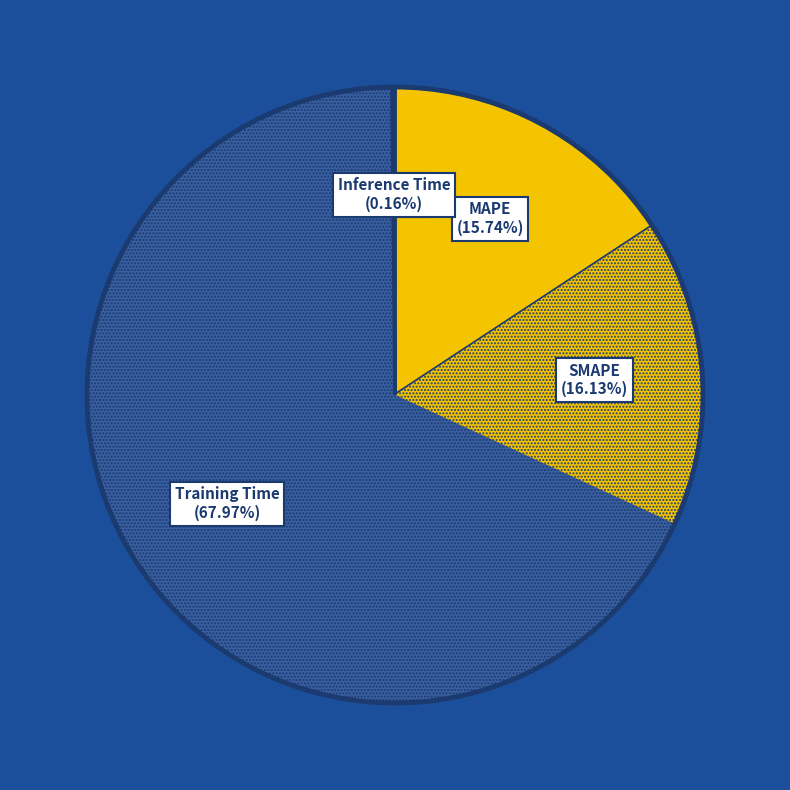

Do MAPE and Training Time together represent more than half of the pie?

Yes